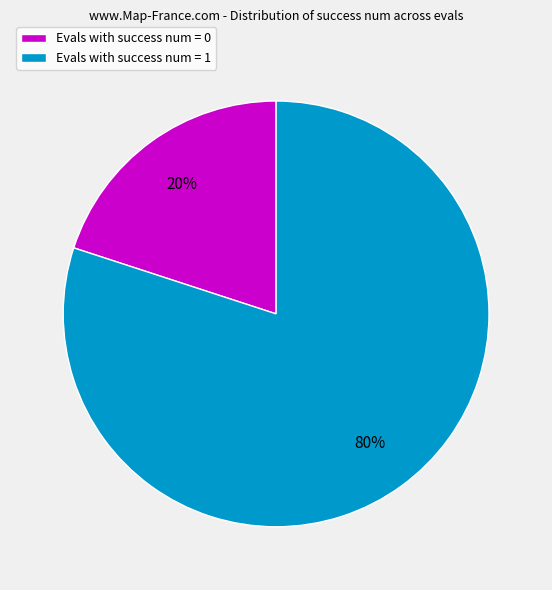

Do Evals with success num = 1 and Evals with success num = 0 together represent more than half of the pie?

Yes